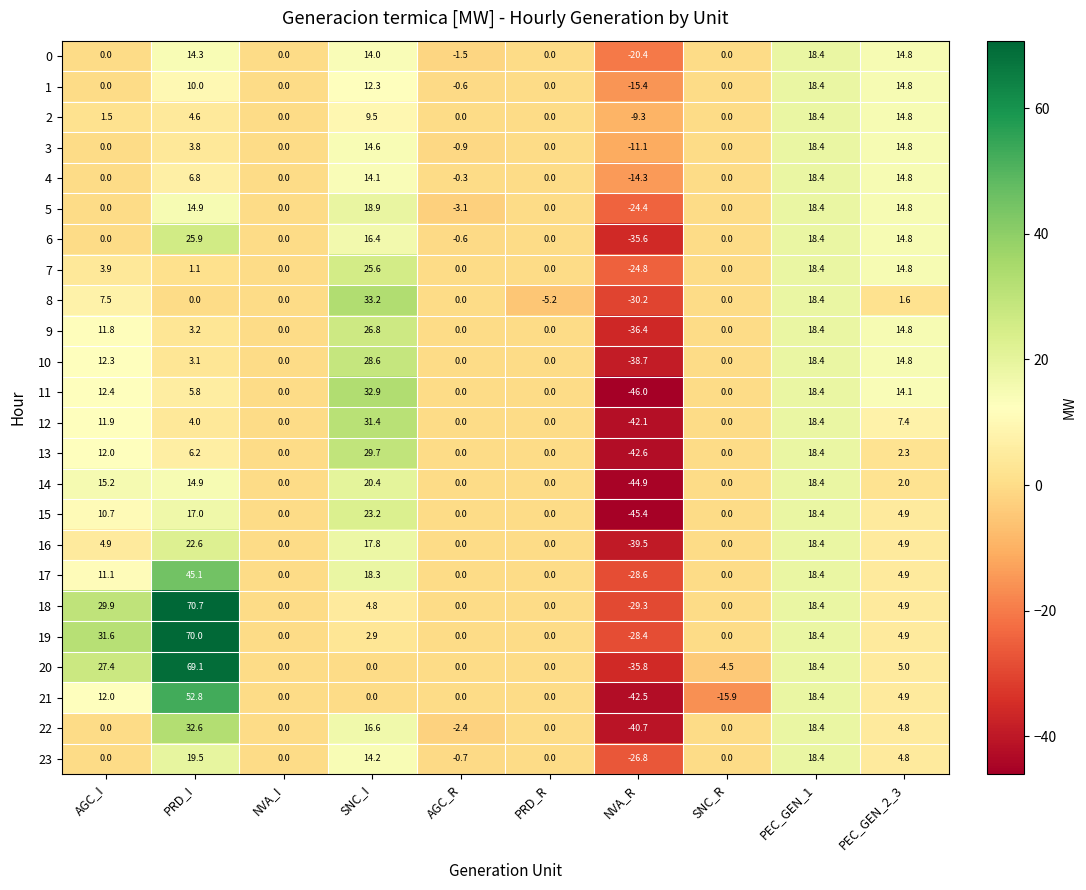

The 8 series shows 7.5 at AGC_I. True or false?

True